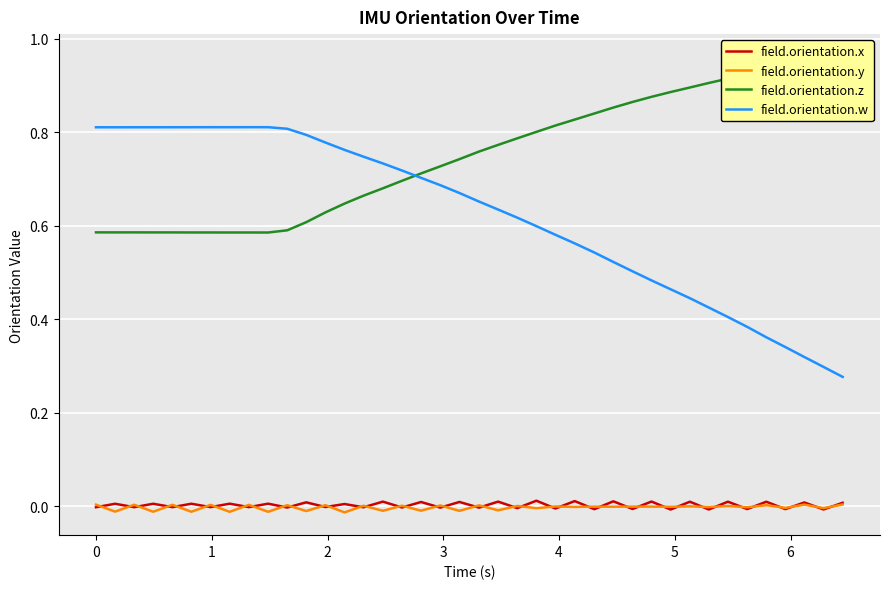

True or false: field.orientation.x and field.orientation.w cross at least once.

False